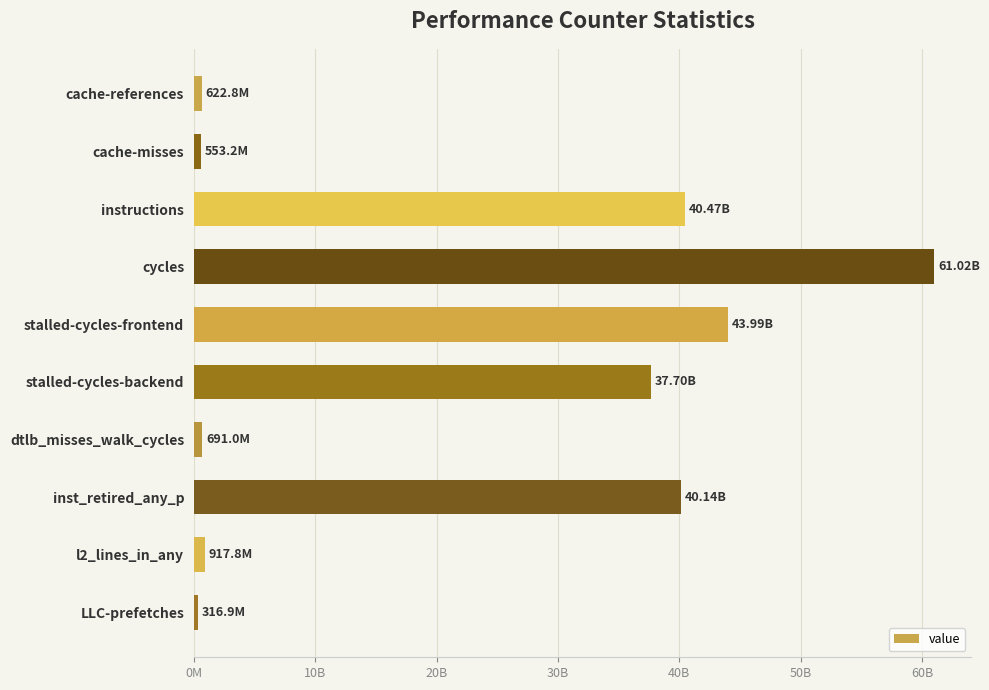

What is the smallest value displayed?

316931670